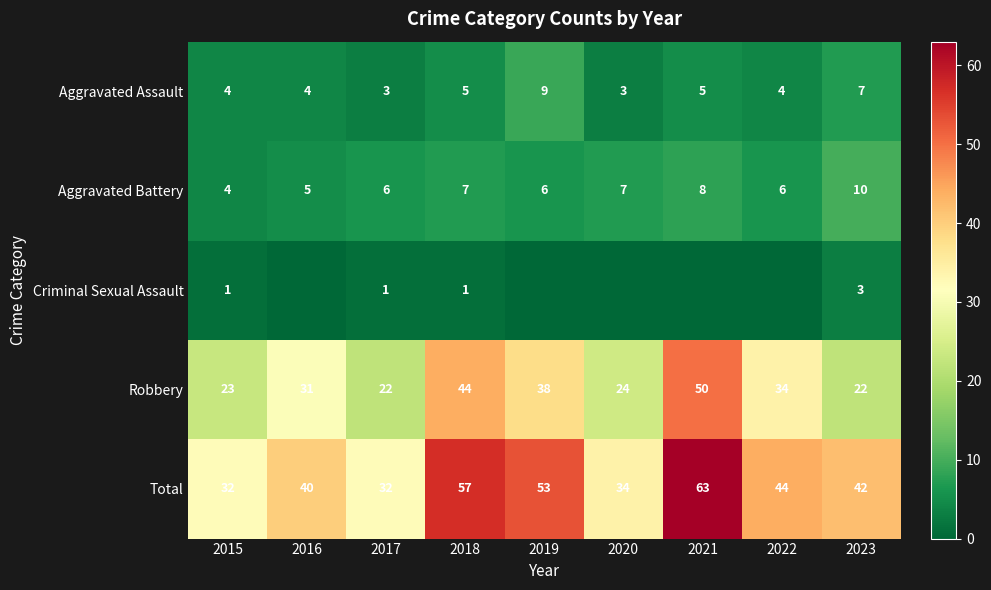

What is the sum of the Aggravated Battery values at 2017 and 2022?

12